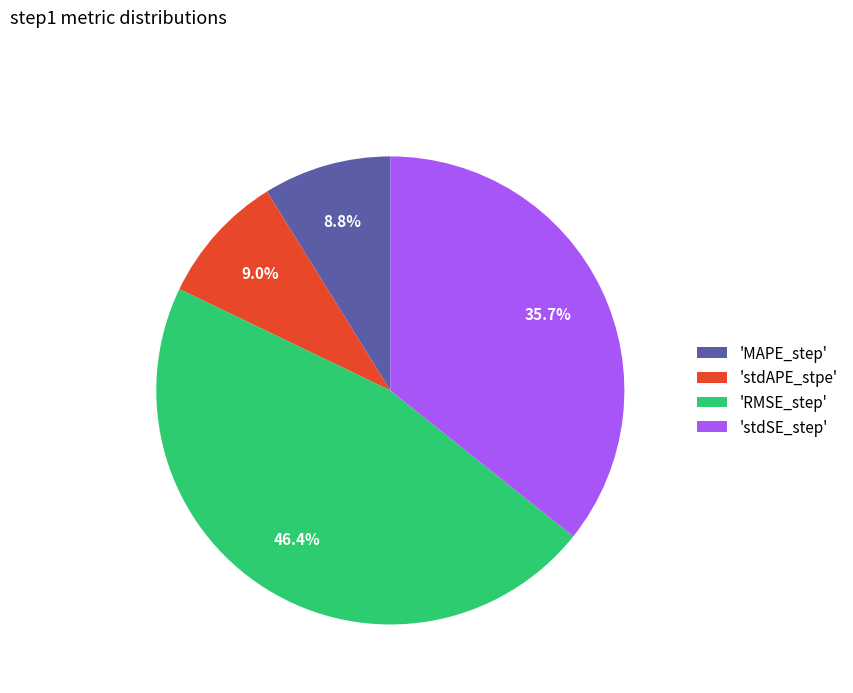

Is 'RMSE_step' the majority of the pie?

No